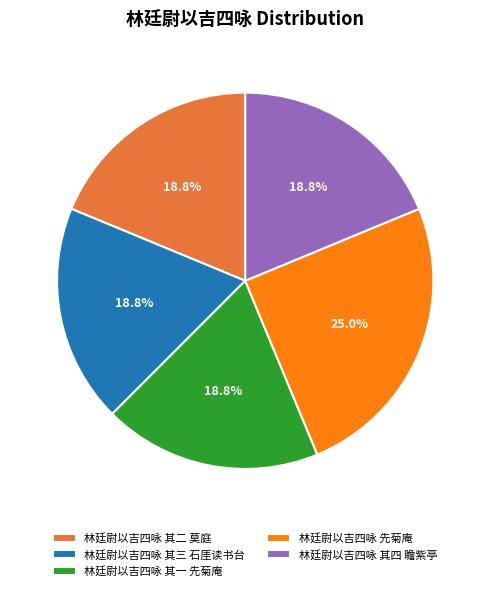

Does 林廷尉以吉四咏 先菊庵 represent more than half of the total?

No